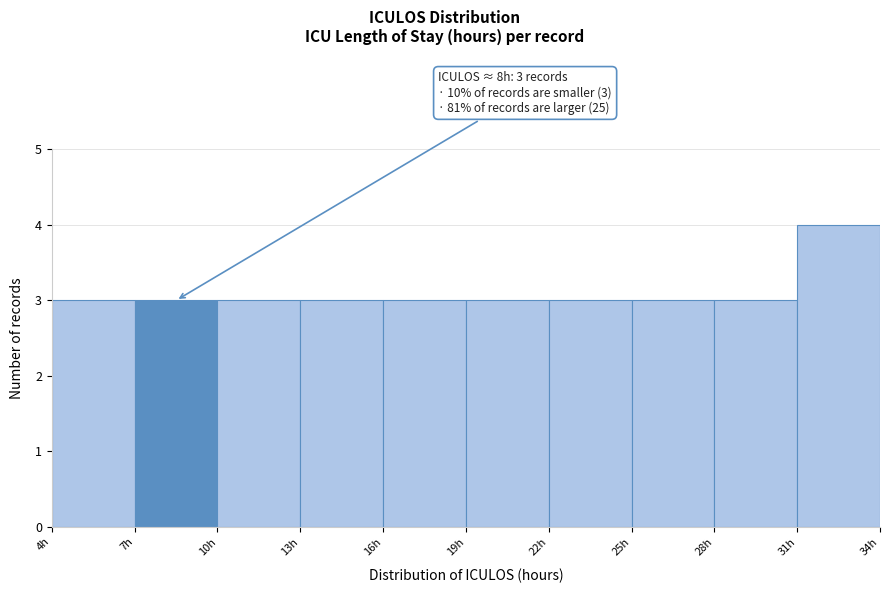

Over which range of the x-axis is the bar tallest?

31 to 34